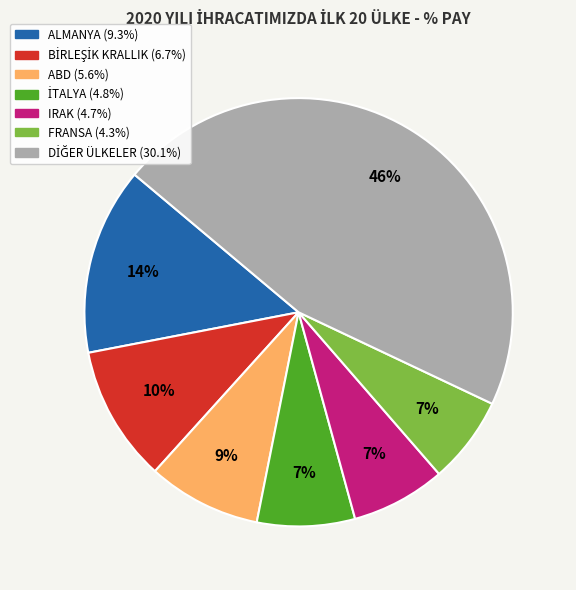

Does any single category account for the majority?

No